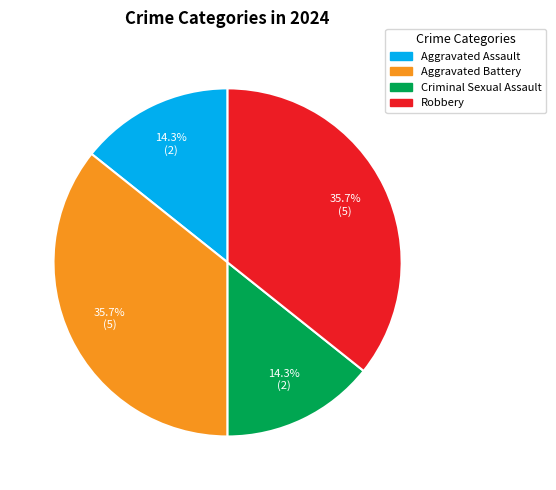

Is there any slice that represents more than half of the pie?

No